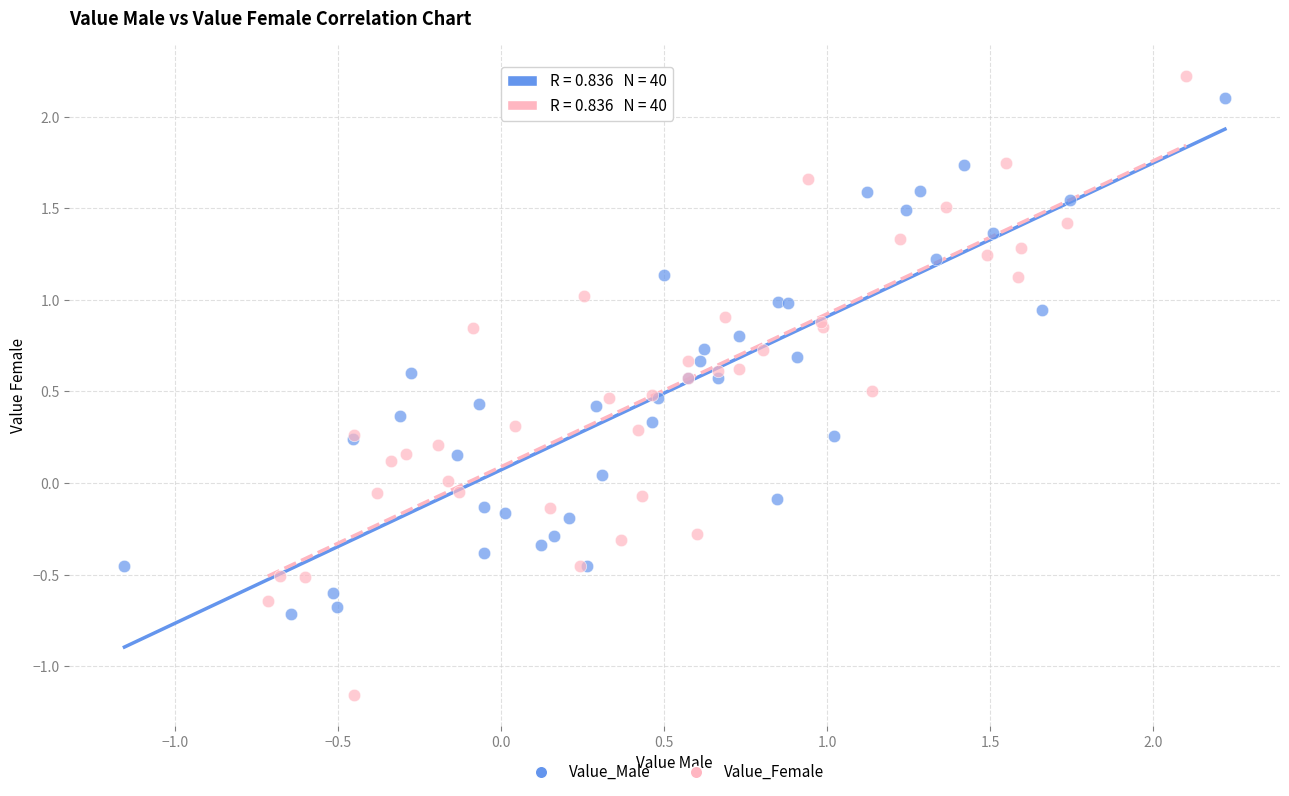

Which series contains the lowest Y value?

Value_Female